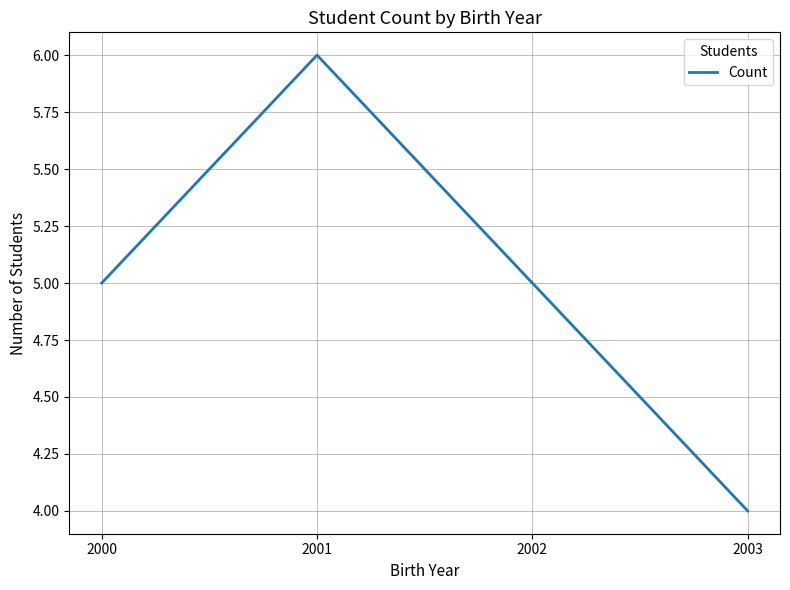

The chart shows a value of 6 at 2001. True or false?

True